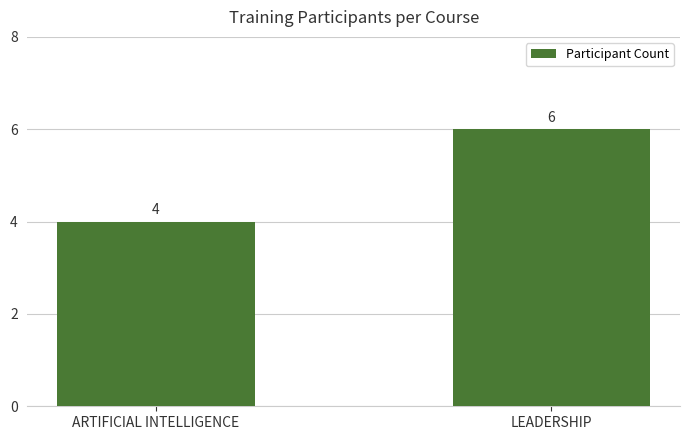

What is the change in value from ARTIFICIAL INTELLIGENCE to LEADERSHIP?

+2